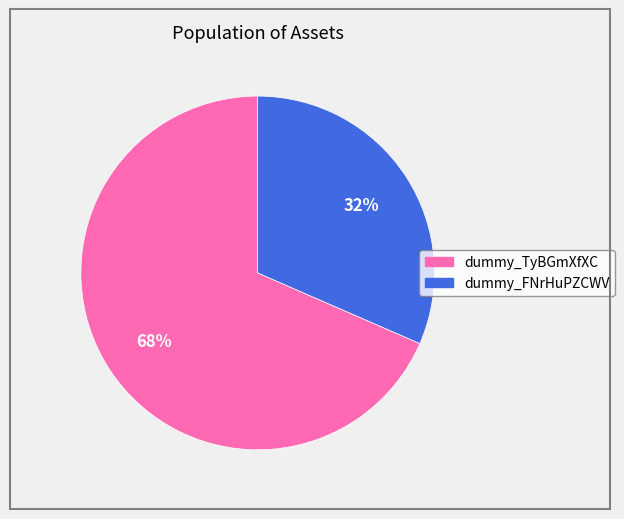

Does any single category account for the majority?

Yes